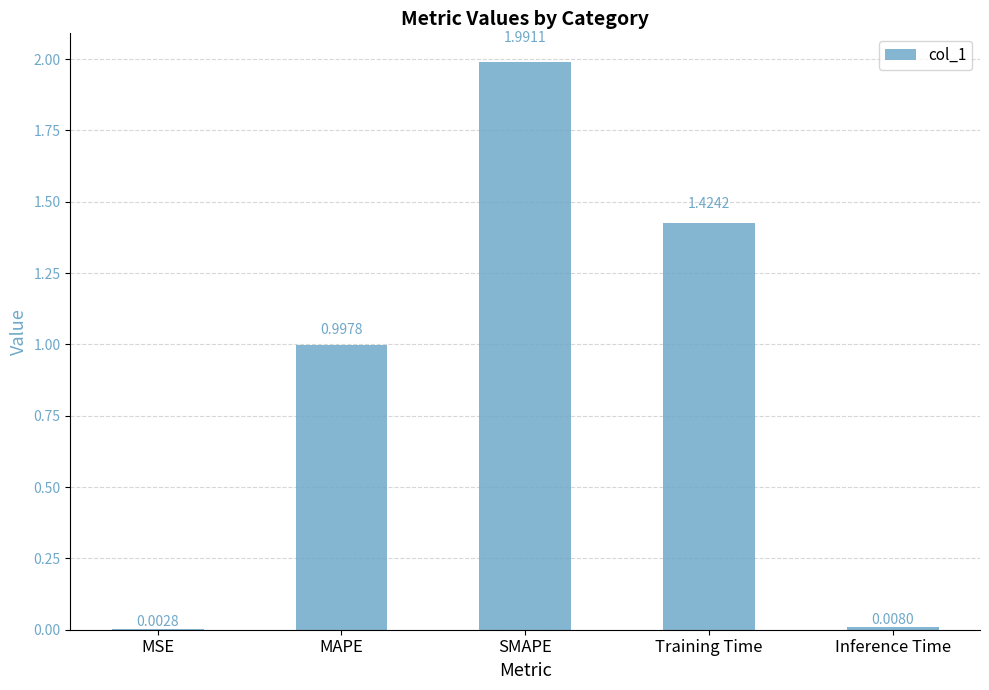

Between MAPE and MSE, which is larger?

MAPE